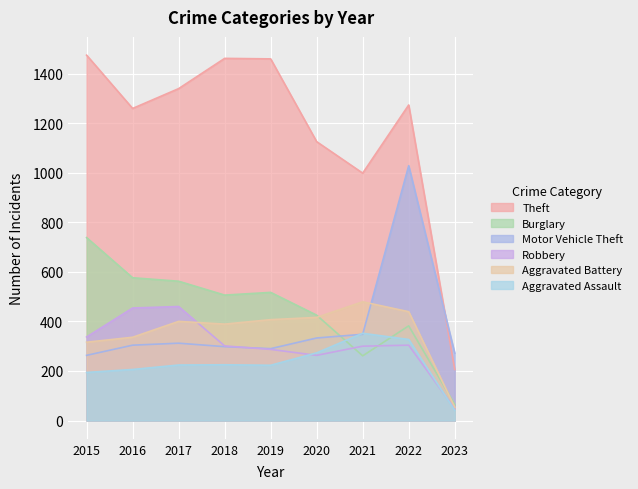

How many values in the Robbery series are below 301?

4